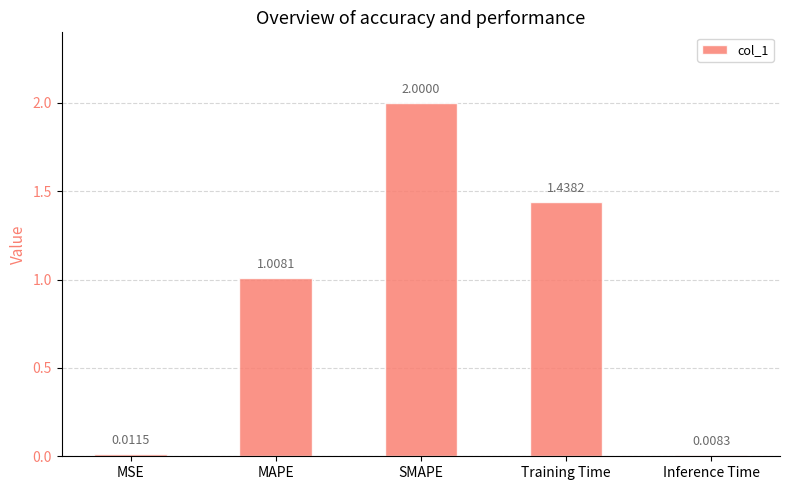

What is the difference between the values at Inference Time and SMAPE?

2.0